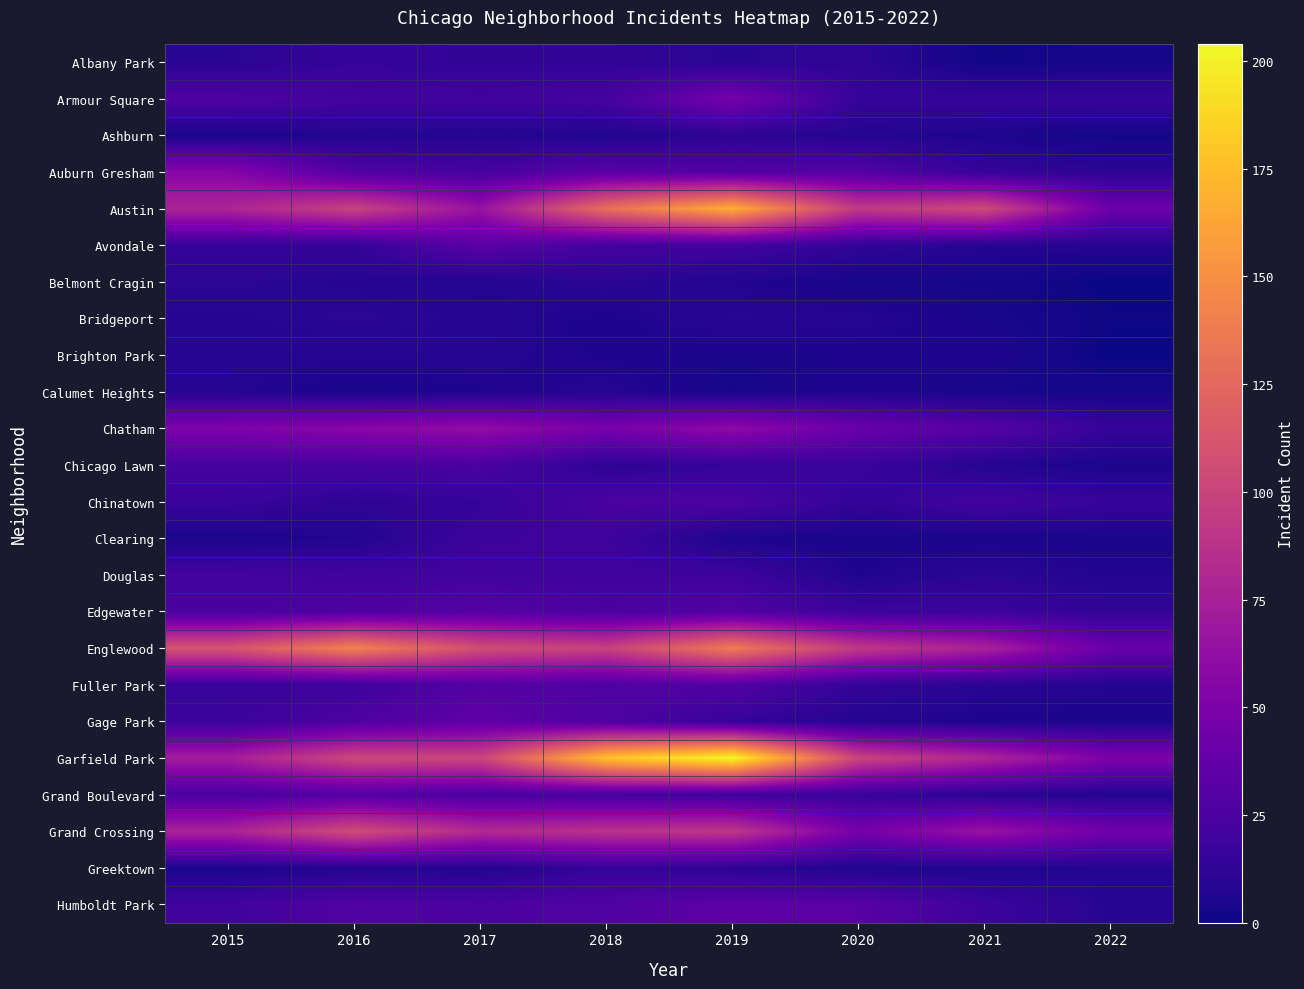

Reading left to right, what are all the values shown in this chart?

Albany Park: 2015=10	2016=15	2017=13	2018=13	2019=10	2020=12	2021=1	2022=3
Armour Square: 2015=27	2016=22	2017=20	2018=23	2019=47	2020=15	2021=16	2022=16
Ashburn: 2015=4	2016=7	2017=8	2018=6	2019=11	2020=8	2021=5	2022=2
Auburn Gresham: 2015=56	2016=28	2017=23	2018=33	2019=29	2020=30	2021=15	2022=11
Austin: 2015=78	2016=99	2017=65	2018=130	2019=167	2020=92	2021=104	2022=41
Avondale: 2015=15	2016=14	2017=33	2018=21	2019=21	2020=13	2021=8	2022=8
Belmont Cragin: 2015=11	2016=9	2017=7	2018=11	2019=7	2020=3	2021=3	2022=0
Bridgeport: 2015=9	2016=11	2017=9	2018=5	2019=10	2020=8	2021=4	2022=1
Brighton Park: 2015=8	2016=8	2017=8	2018=6	2019=4	2020=5	2021=6	2022=0
Calumet Heights: 2015=8	2016=4	2017=6	2018=8	2019=3	2020=6	2021=3	2022=3
Chatham: 2015=51	2016=57	2017=62	2018=48	2019=60	2020=40	2021=31	2022=15
Chicago Lawn: 2015=23	2016=23	2017=25	2018=11	2019=15	2020=17	2021=8	2022=4
Chinatown: 2015=17	2016=12	2017=15	2018=25	2019=26	2020=14	2021=21	2022=16
Clearing: 2015=4	2016=7	2017=18	2018=19	2019=5	2020=4	2021=4	2022=4
Douglas: 2015=22	2016=20	2017=21	2018=20	2019=19	2020=6	2021=11	2022=7
Edgewater: 2015=24	2016=27	2017=30	2018=25	2019=29	2020=18	2021=18	2022=13
Englewood: 2015=111	2016=142	2017=107	2018=98	2019=138	2020=92	2021=76	2022=40
Fuller Park: 2015=16	2016=19	2017=29	2018=27	2019=29	2020=14	2021=10	2022=8
Gage Park: 2015=17	2016=27	2017=35	2018=28	2019=15	2020=8	2021=5	2022=4
Garfield Park: 2015=73	2016=103	2017=101	2018=178	2019=204	2020=100	2021=79	2022=51
Grand Boulevard: 2015=24	2016=29	2017=25	2018=22	2019=19	2020=16	2021=10	2022=7
Grand Crossing: 2015=77	2016=106	2017=82	2018=88	2019=91	2020=47	2021=66	2022=44
Greektown: 2015=4	2016=8	2017=7	2018=15	2019=11	2020=6	2021=6	2022=7
Humboldt Park: 2015=20	2016=28	2017=25	2018=28	2019=34	2020=32	2021=18	2022=9